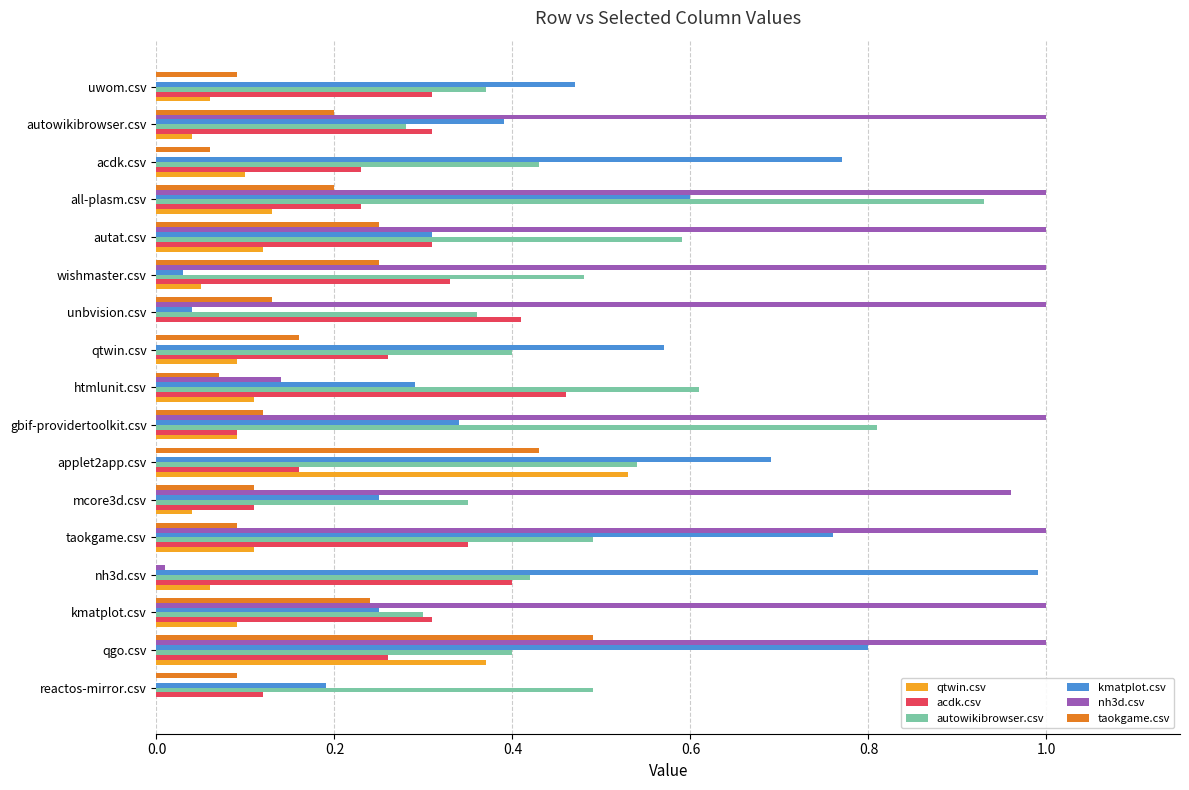

At which category is the sum across all series the highest?

qgo.csv